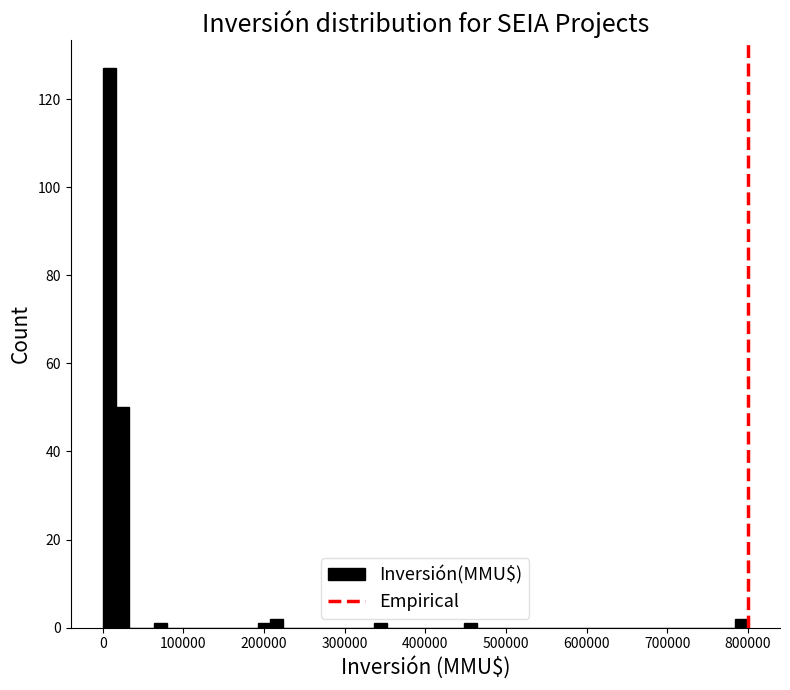

Around what value on the x-axis is the tallest bar? Give the approximate position of its centre, as read against the axis.

10000